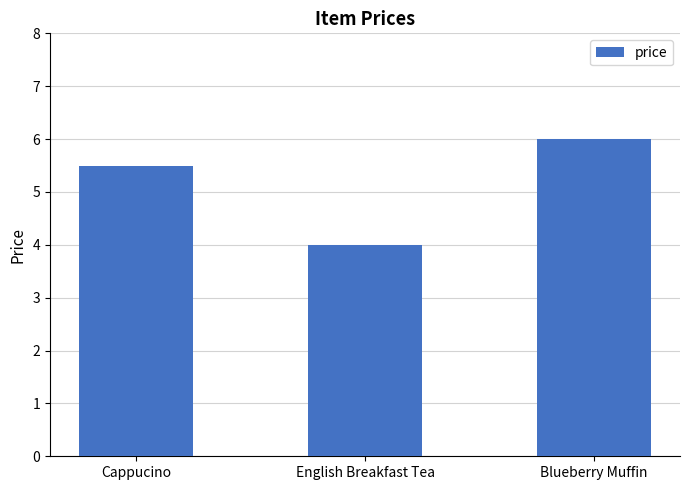

Approximately how many times larger is the value at Cappucino compared to English Breakfast Tea?

1.4